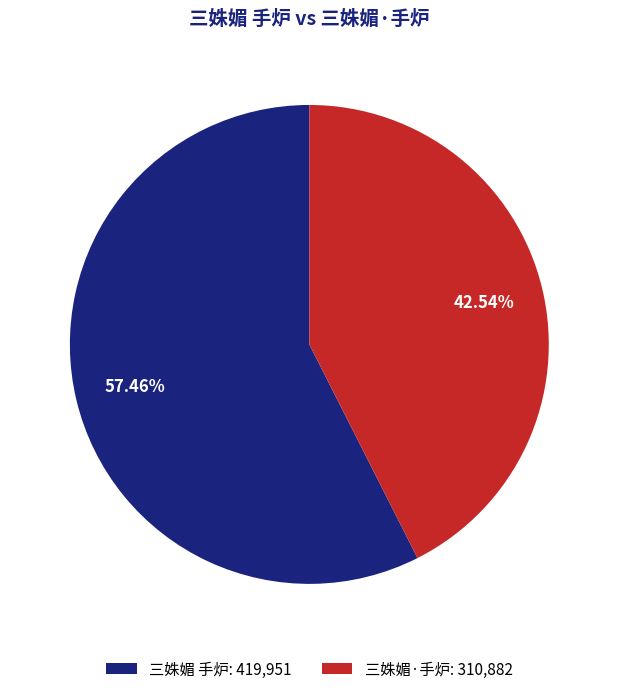

Does any single category account for the majority?

Yes